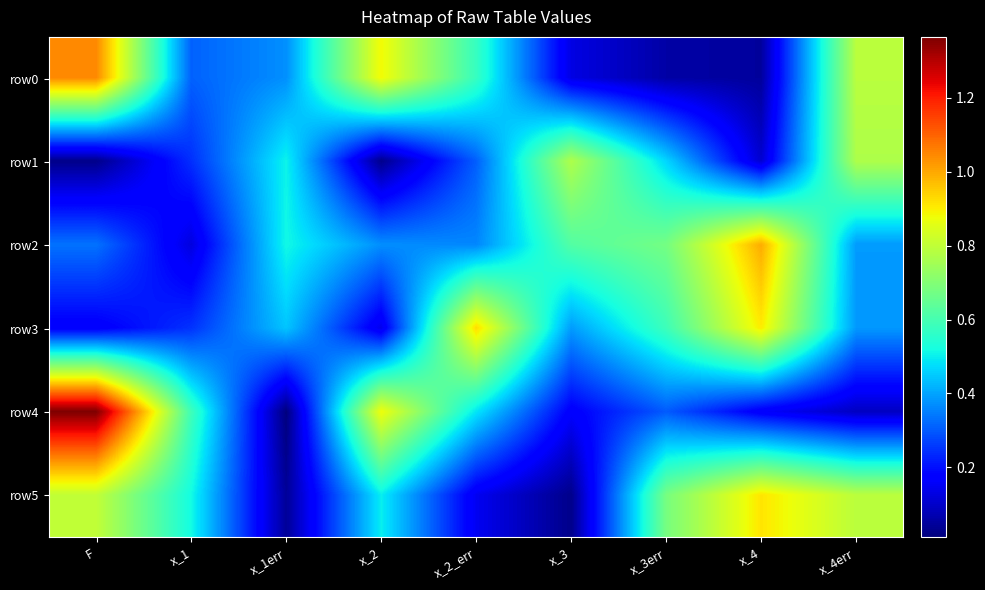

At which category does the chart reach its peak across all series?

F